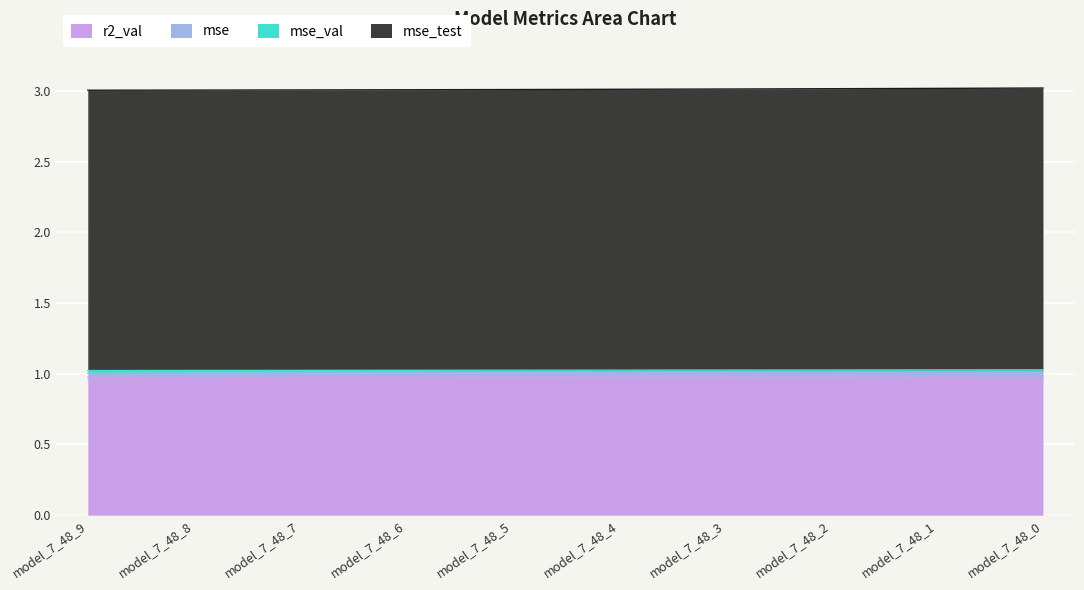

What is the highest value of the r2_val series?

1.0